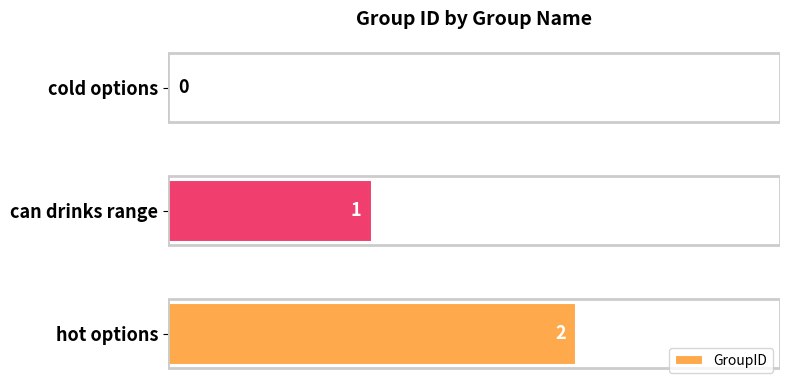

Between hot options and cold options, which is larger?

hot options